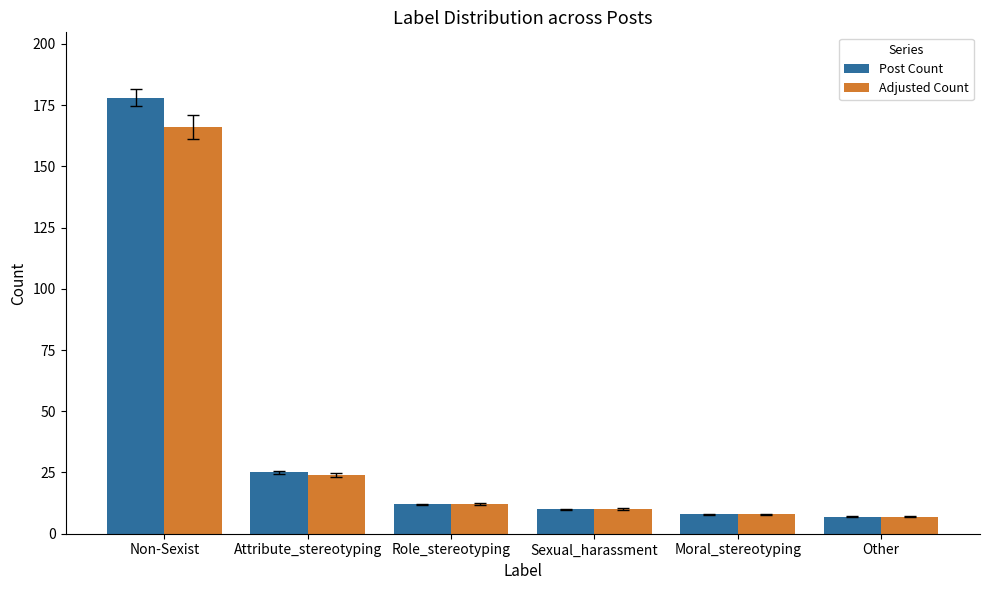

Reading left to right, extract all data points from this chart.

Post Count: Non-Sexist=178	Attribute_stereotyping=25	Role_stereotyping=12	Sexual_harassment=10	Moral_stereotyping=8	Other=7
Adjusted Count: Non-Sexist=166	Attribute_stereotyping=24	Role_stereotyping=12	Sexual_harassment=10	Moral_stereotyping=8	Other=7